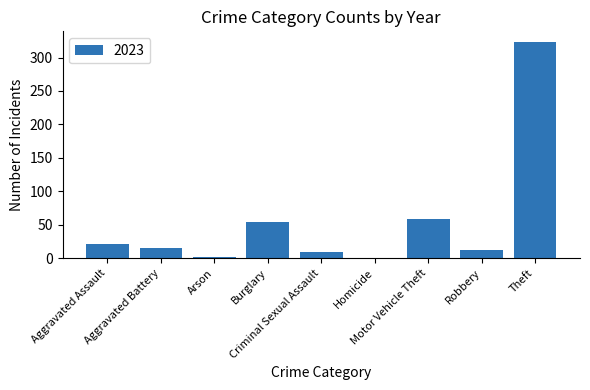

What is the maximum value shown in the chart?

323